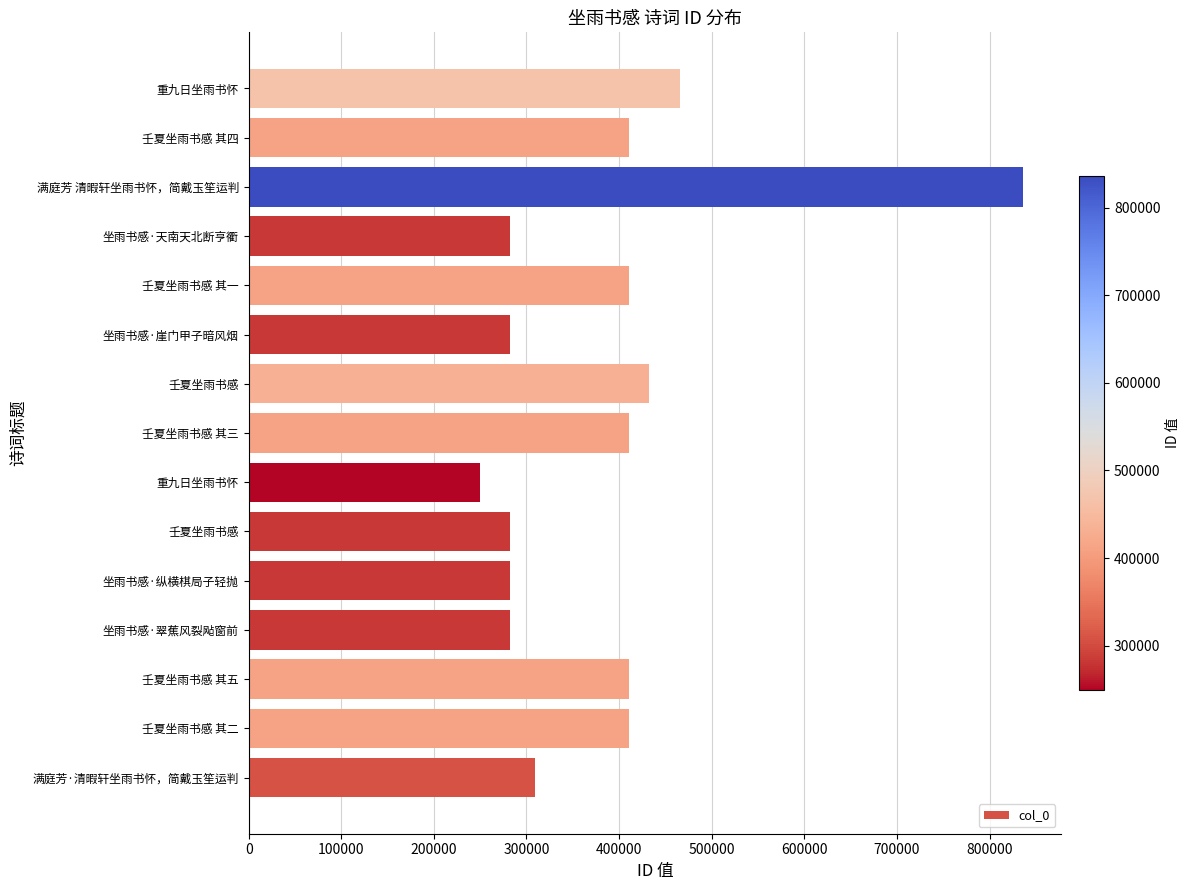

How many data points are less than 410554?

7